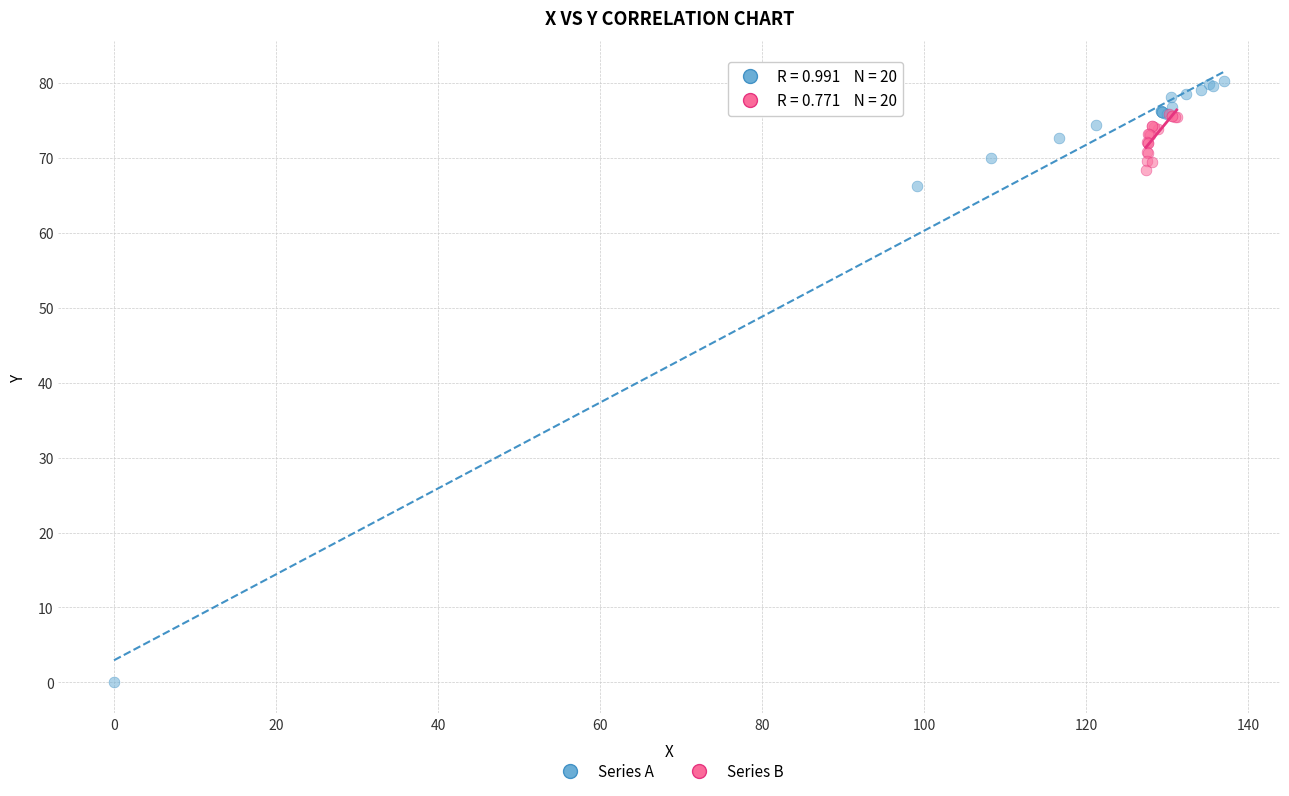

Which series reaches the maximum Y coordinate?

Series A